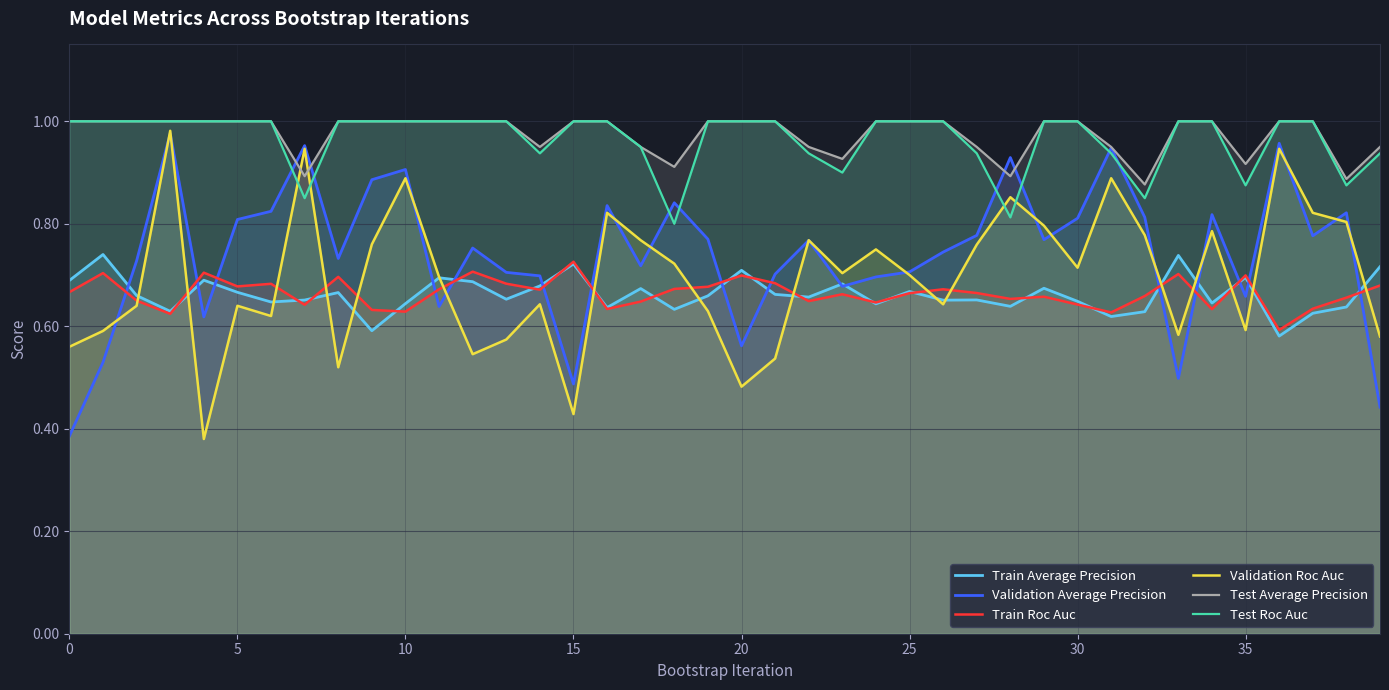

What is the total value across all series at 0?

4.3